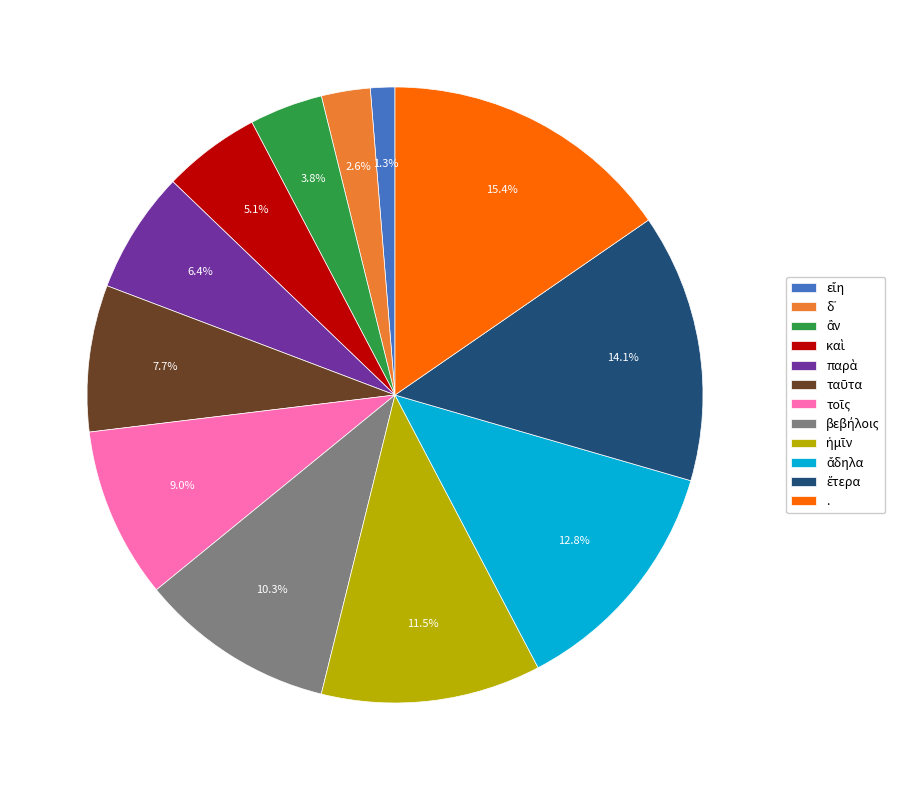

Which slice is the largest?

.